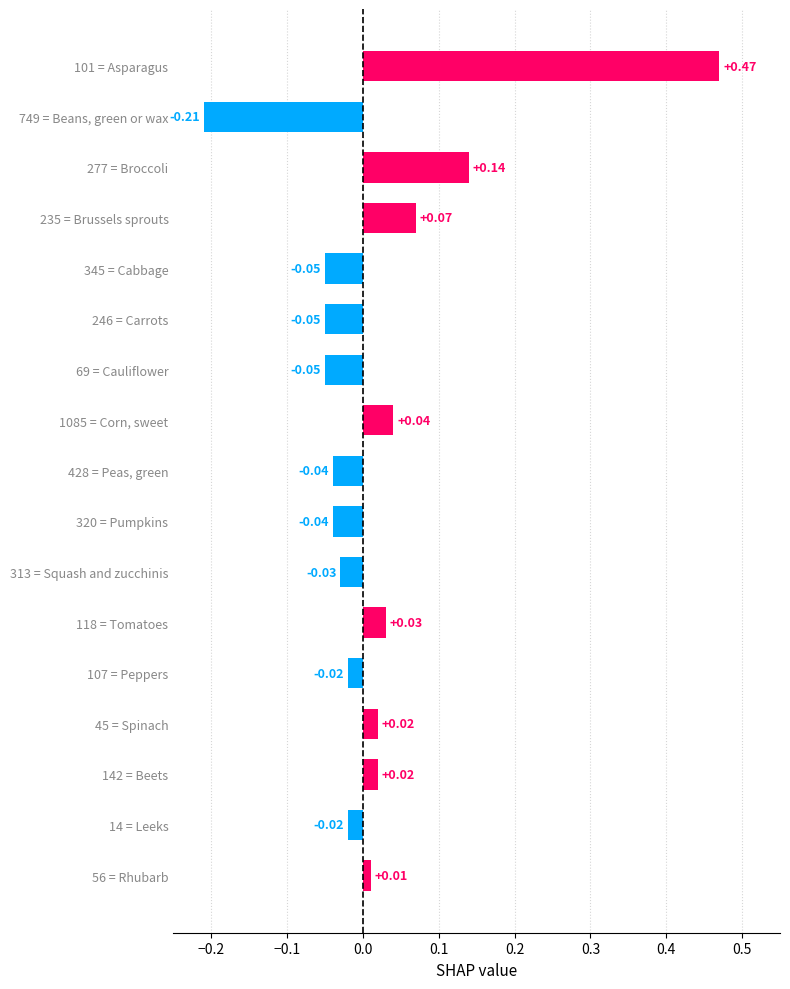

How many values are below 0?

9